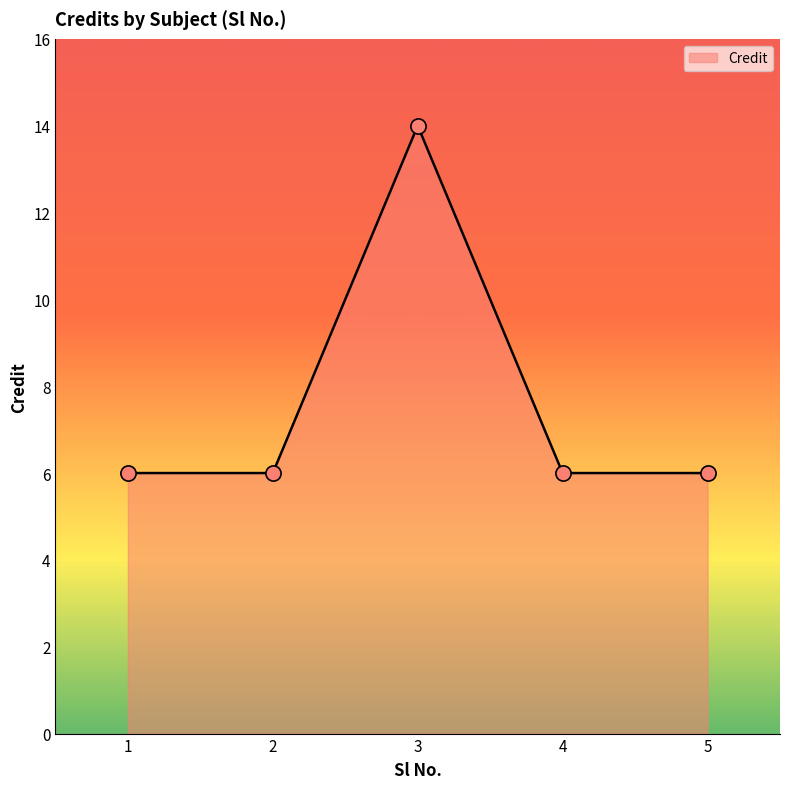

Approximately how many times larger is the value at 3 compared to 4?

2.3